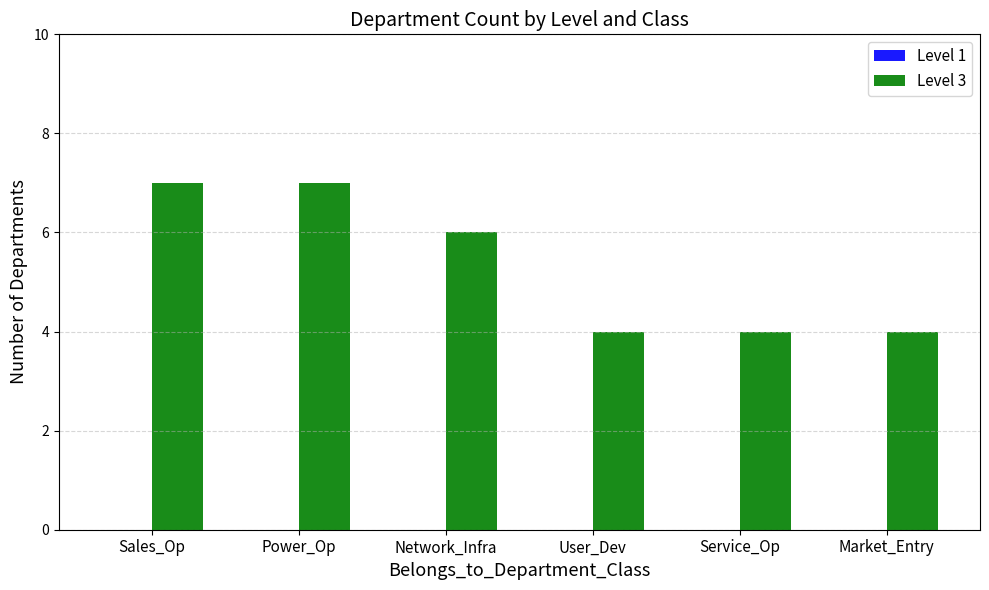

What is the change in value from Power_Op to Service_Op?

-3